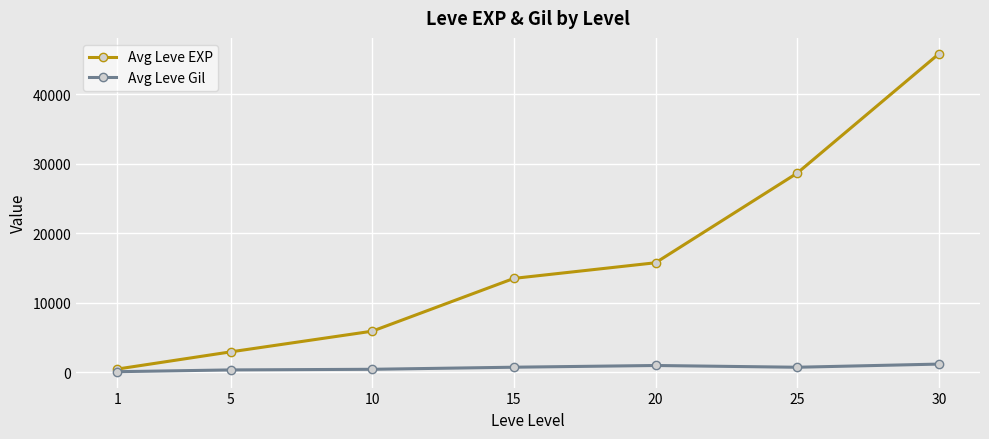

What is the value of the Avg Leve EXP point at the 4th from the left?

13528.0